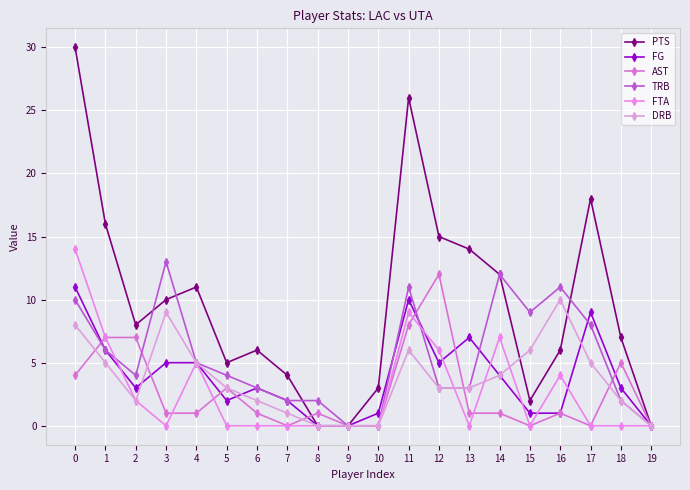

How many times do DRB and FG cross each other?

3